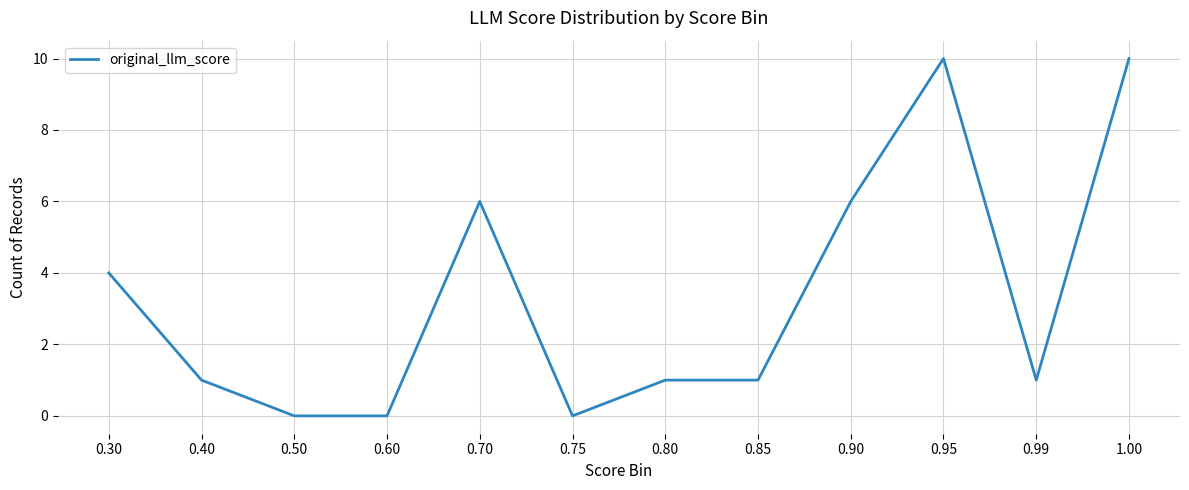

True or false: the data shows 1 at 0.99.

True